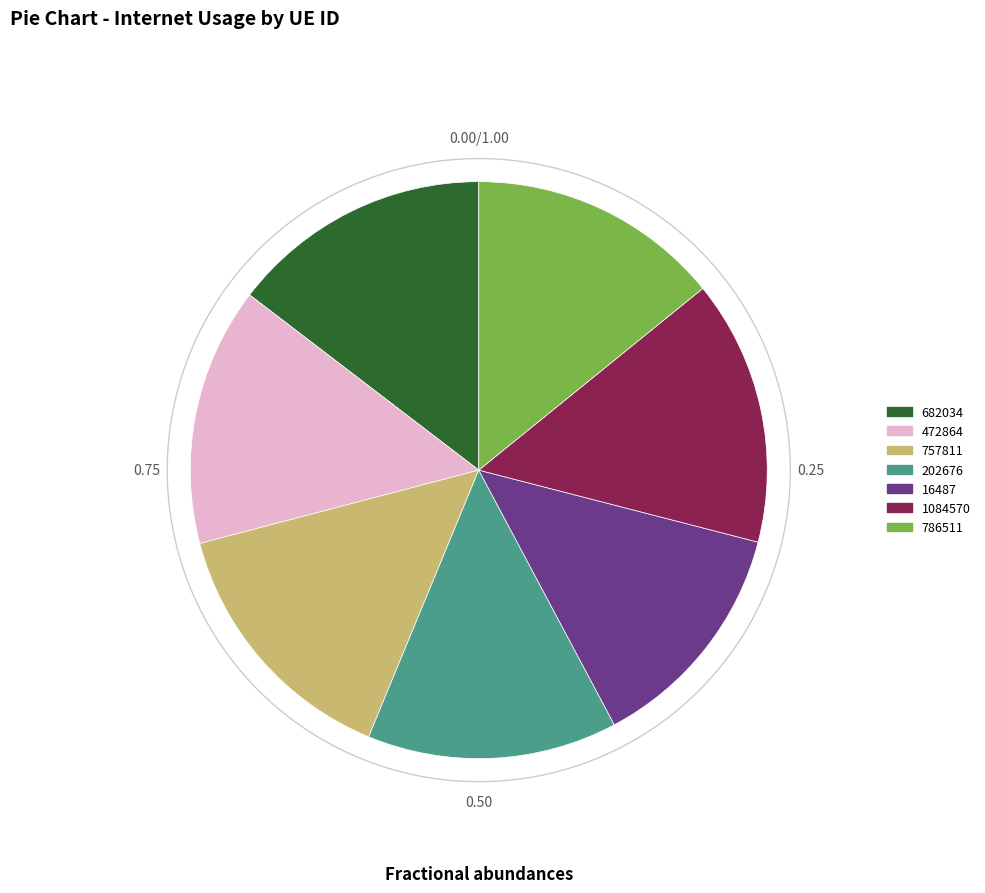

Combined, do 786511 and 1084570 account for over 50%?

No